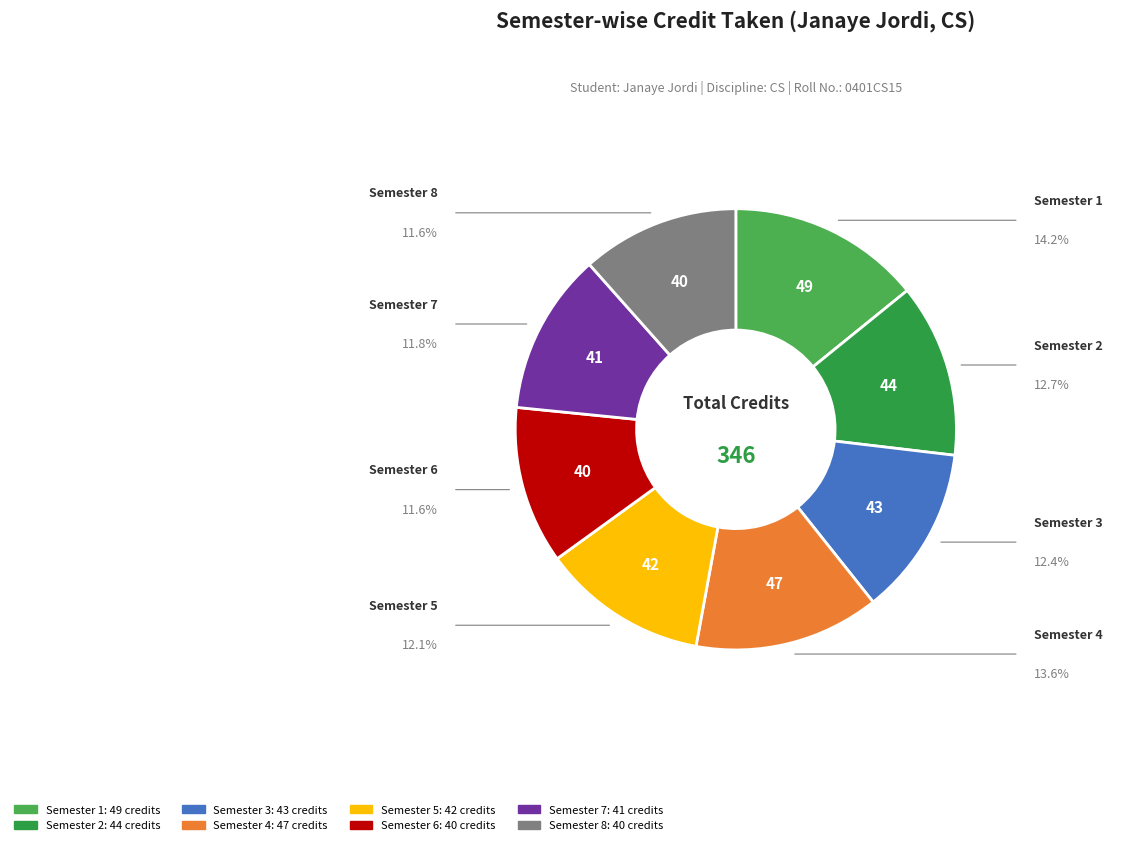

Is the sum of Semester 6 and Semester 8 greater than half?

No